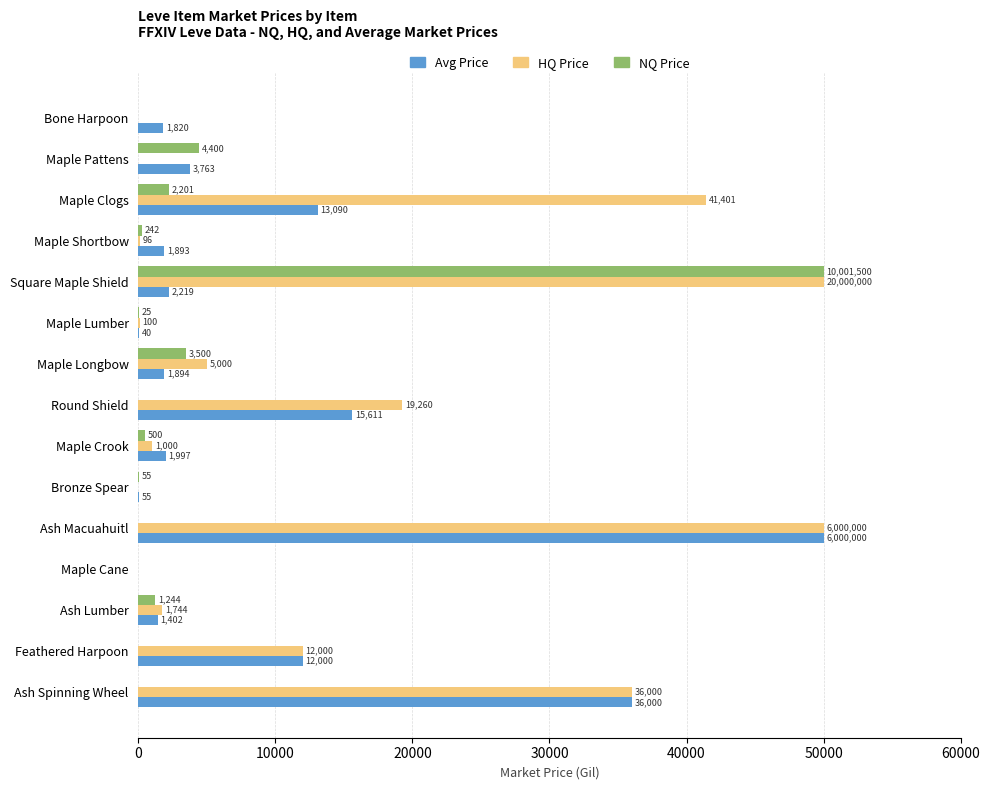

True or false: NQ Price has a value of 1244.4 at Ash Lumber.

True